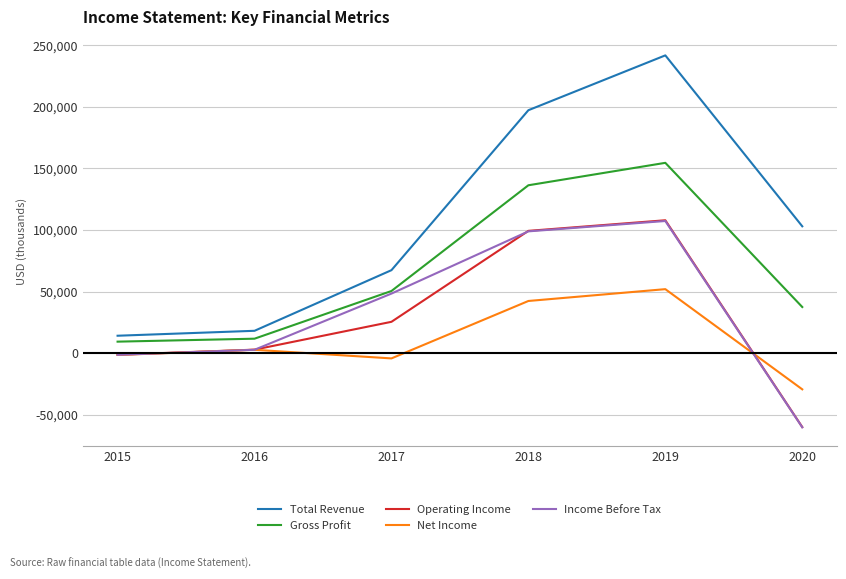

Is the value of Net Income at 2017 greater than the value of Gross Profit at 2017?

No